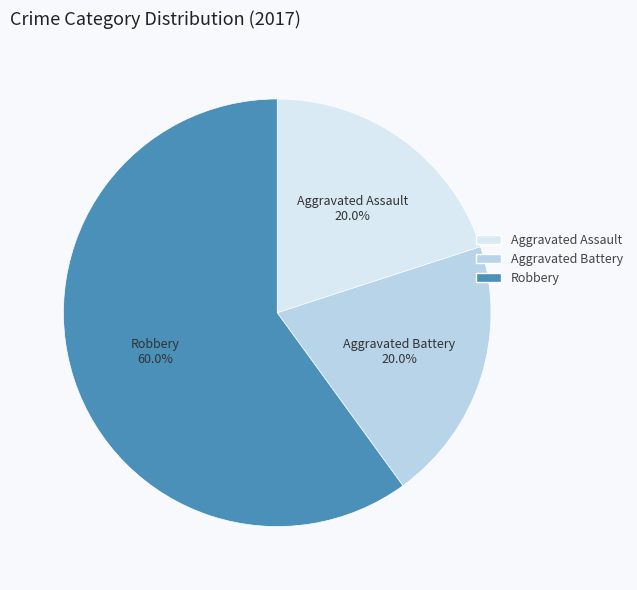

What percentage do Aggravated Assault and Robbery together represent?

80.0%